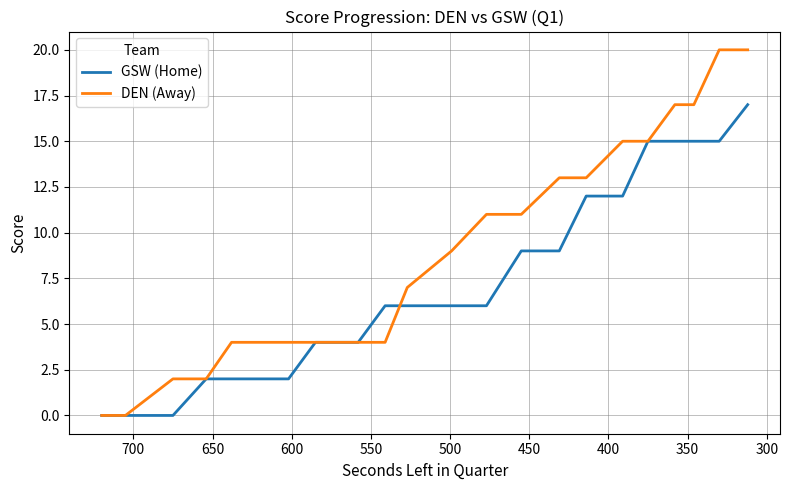

How many positive values does the DEN (Away) series have?

20